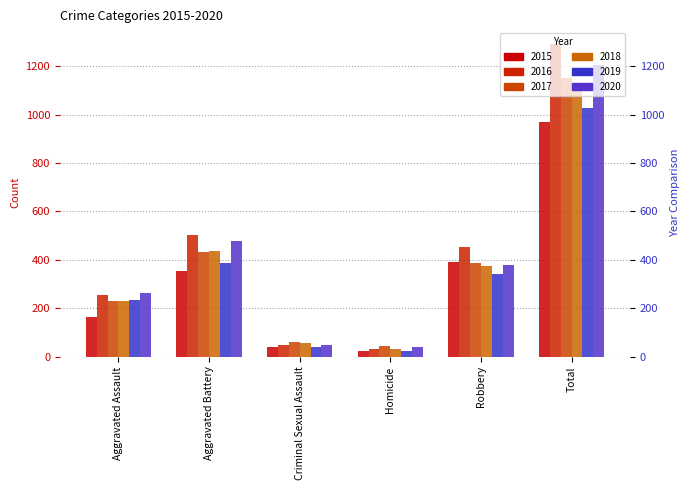

At which category is the sum across all series the highest?

Total